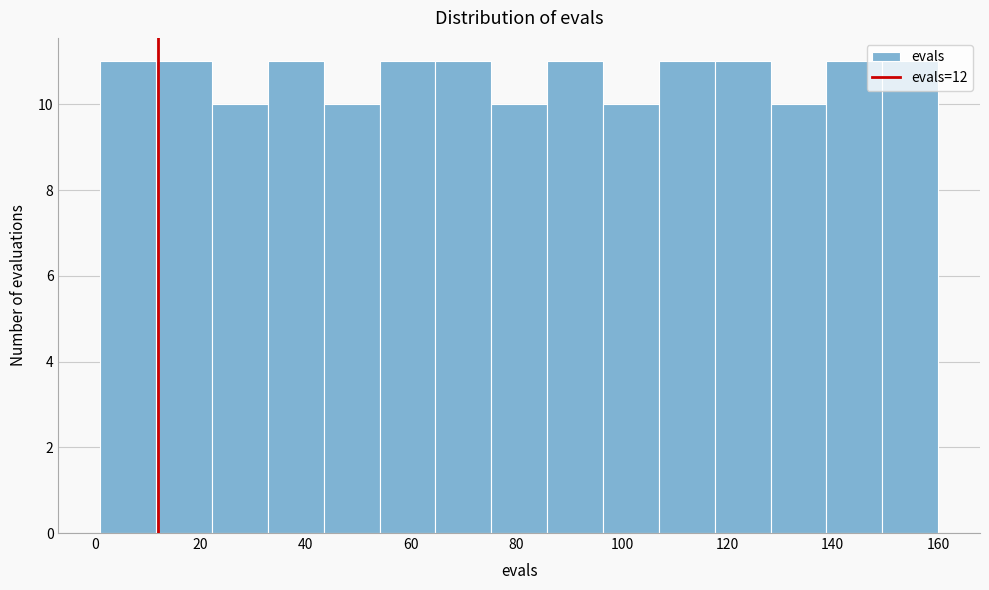

What is the height of the bar covering 128.2 to 138.8 on the x-axis? Neither the bar edges nor the heights are printed on the chart, so give them approximately, as read against the axes.

10